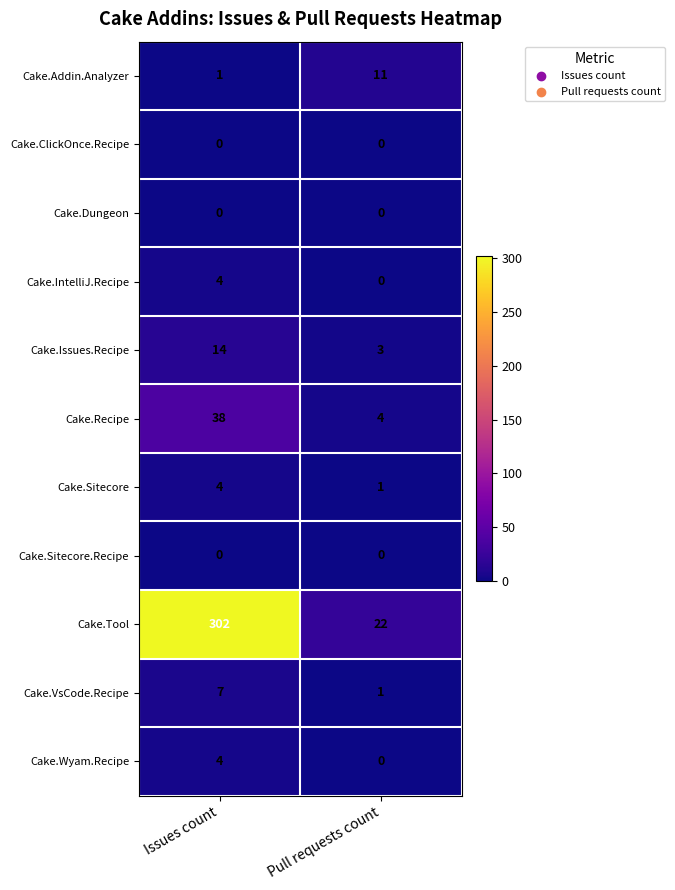

What is the maximum value for Cake.VsCode.Recipe?

7